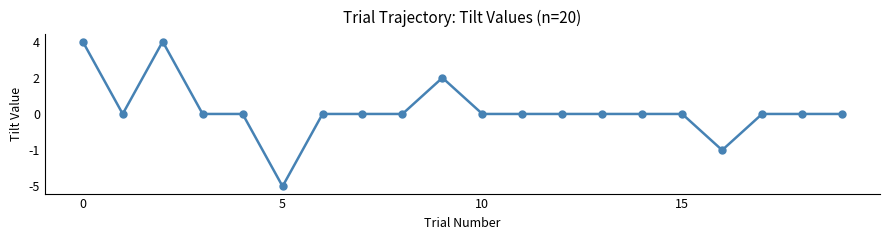

Is this an area chart (filled region under the line)?

No